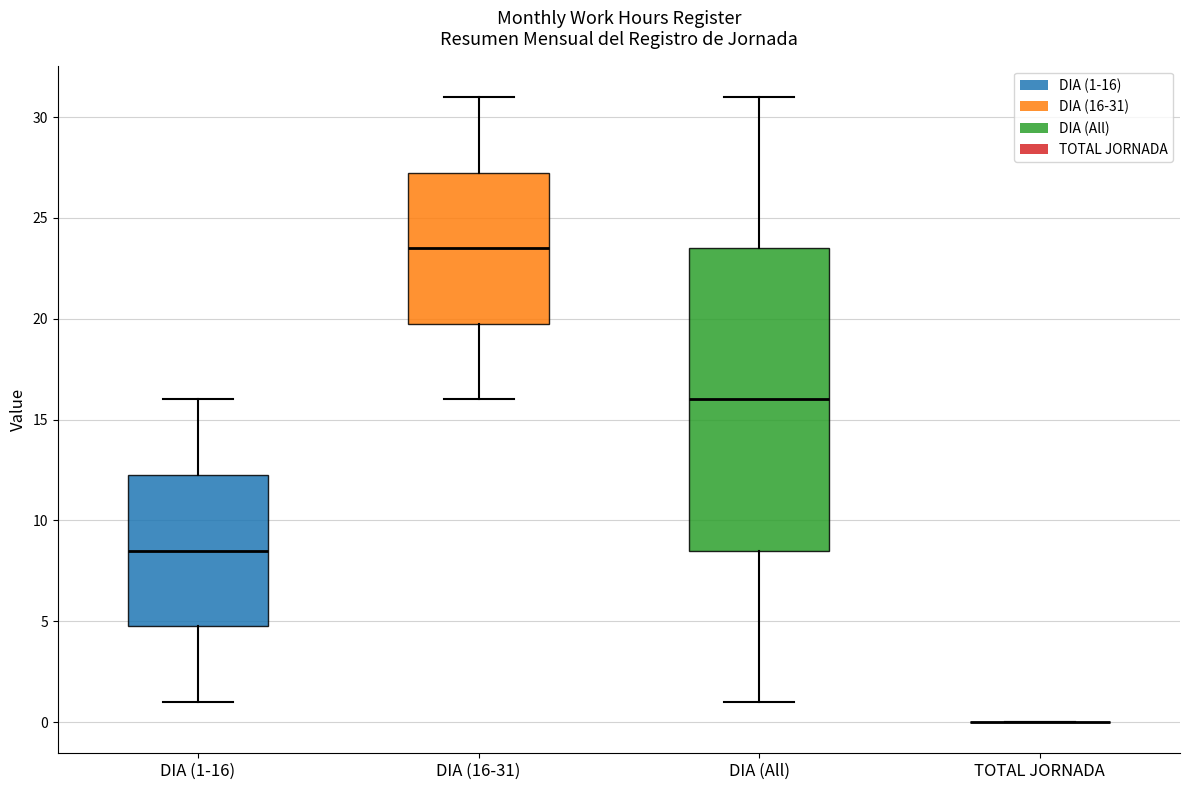

Reading left to right, transcribe this box plot: for each box, give where its median line is, the range the box spans, and where its two whiskers end, as read against the y-axis. The values are not printed on the chart, so give them approximately, as read against the axis.

DIA (1-16): median 8.5, box 5.0 to 12.5, whiskers 1.0 to 16.0
DIA (16-31): median 23.5, box 20.0 to 27.5, whiskers 16.0 to 31.0
DIA (All): median 16.0, box 8.5 to 23.5, whiskers 1.0 to 31.0
TOTAL JORNADA: box collapsed to a line at 0.0, whiskers 0.0 to 0.0